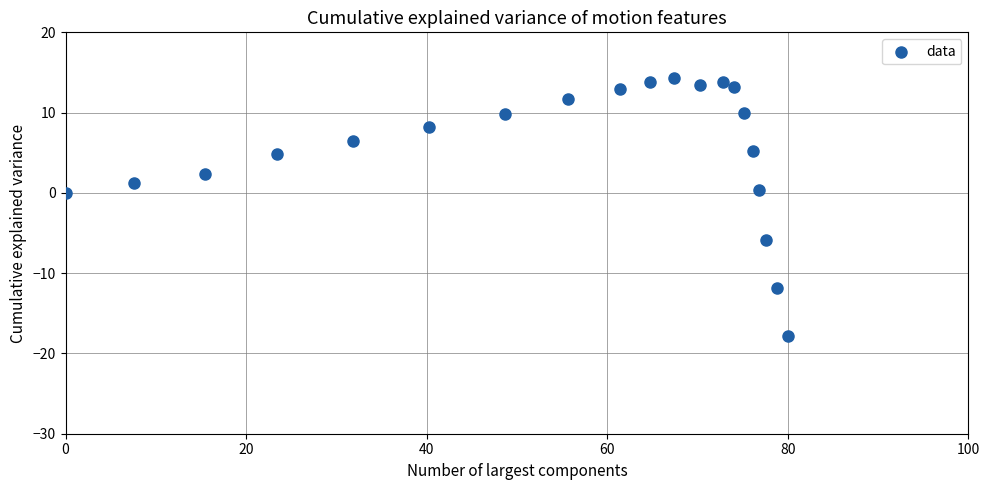

What is the range of Y values (max minus min)?

32.1